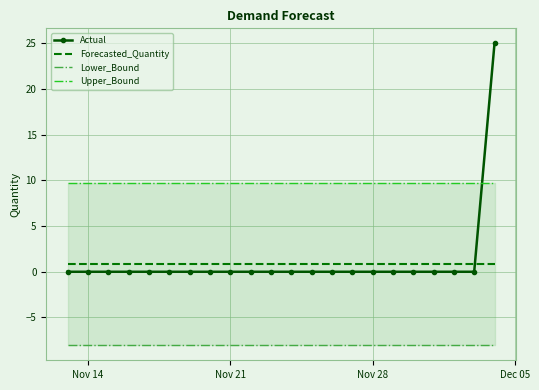

True or false: Forecasted_Quantity has more than 1 interior local peaks.

False